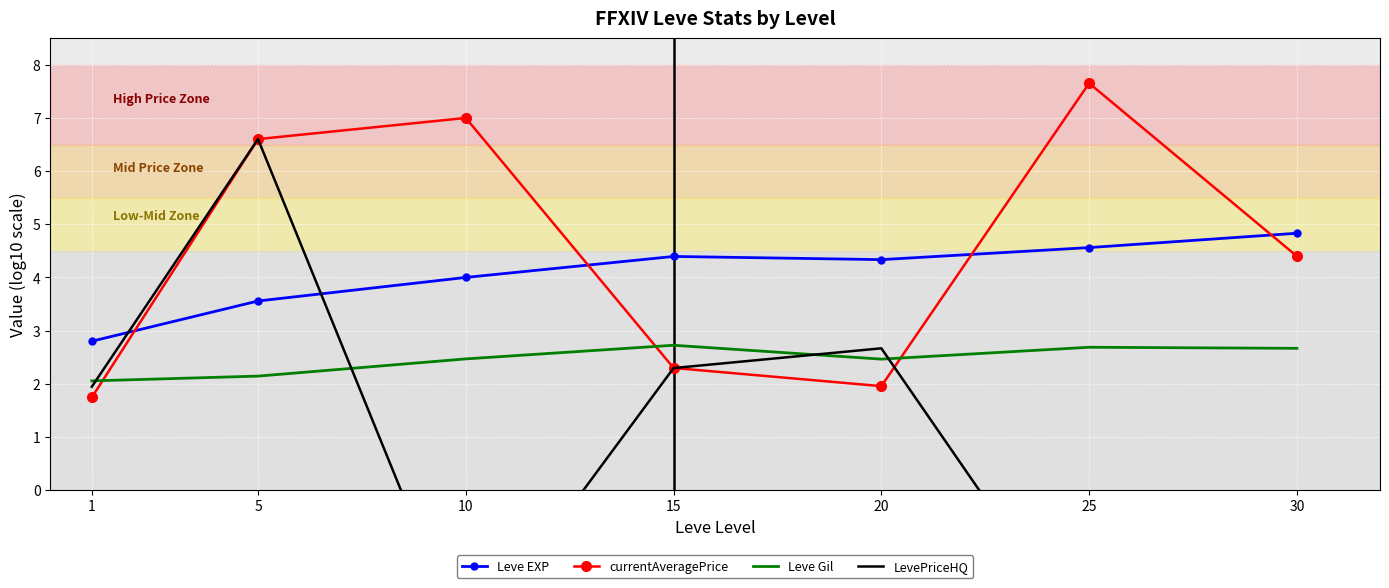

Reading left to right, list all the values displayed in this chart.

Leve EXP: 1=2.8	5=3.6	10=4.0	15=4.4	20=4.3	25=4.6	30=4.8
currentAveragePrice: 1=1.7	5=6.6	10=7.0	15=2.3	20=2.0	25=7.7	30=4.4
Leve Gil: 1=2.1	5=2.1	10=2.5	15=2.7	20=2.5	25=2.7	30=2.7
LevePriceHQ: 1=1.9	5=6.6	10=-3.0	15=2.3	20=2.7	25=-3.0	30=-3.0